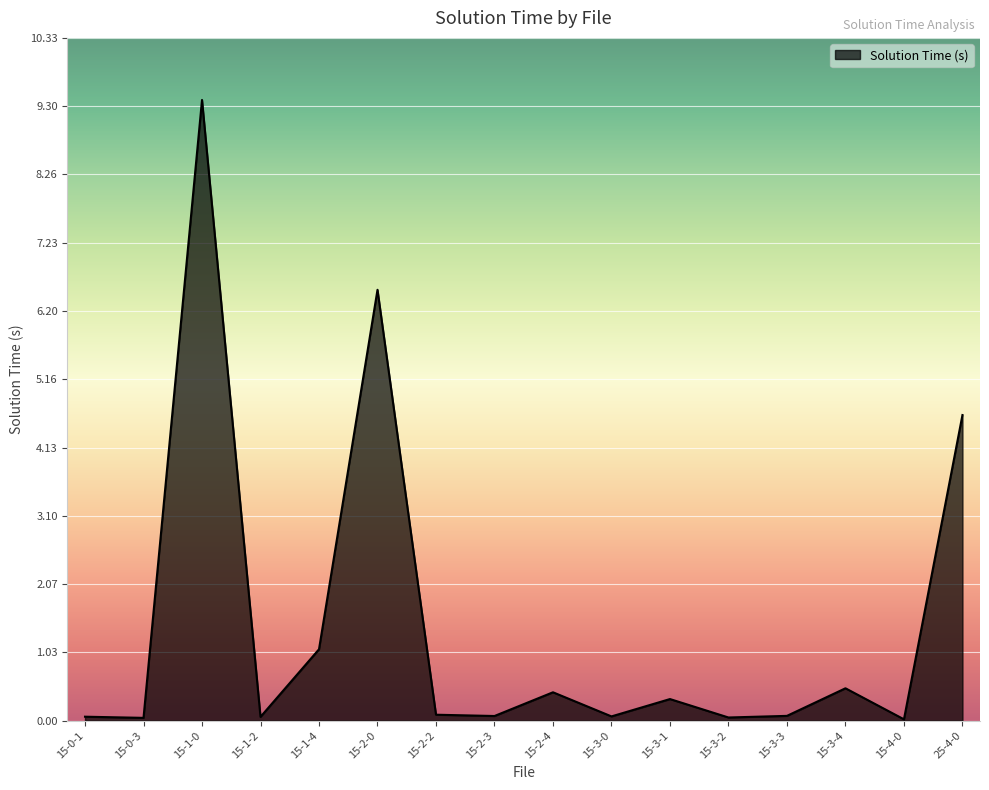

The chart shows a value of 0.5 at 15-1-4. True or false?

False